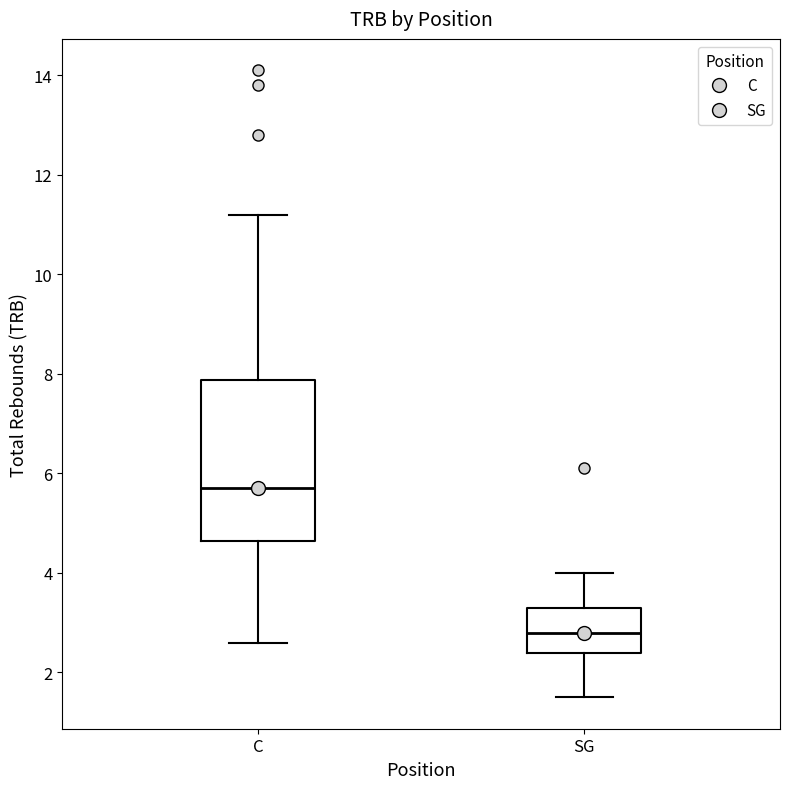

Which box's median line is the lowest?

SG